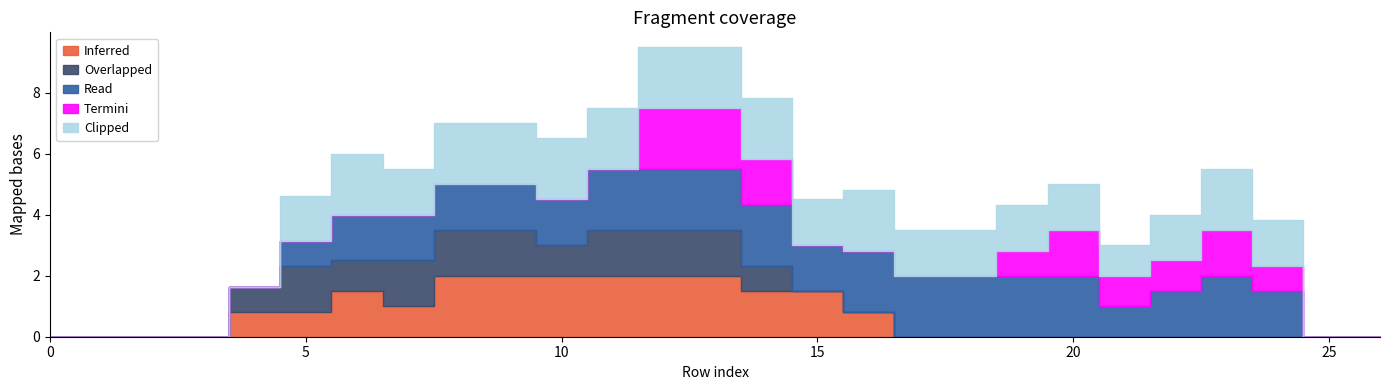

What is the total value across all series at 24?

3.8